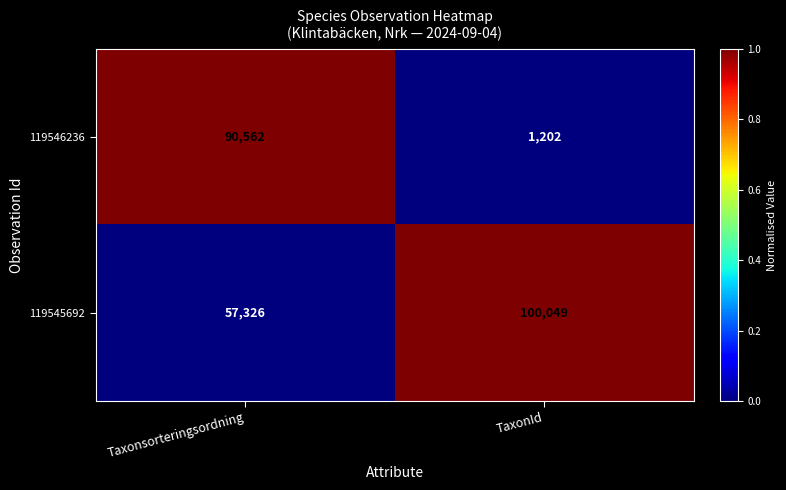

What is the maximum value shown in the chart?

100049